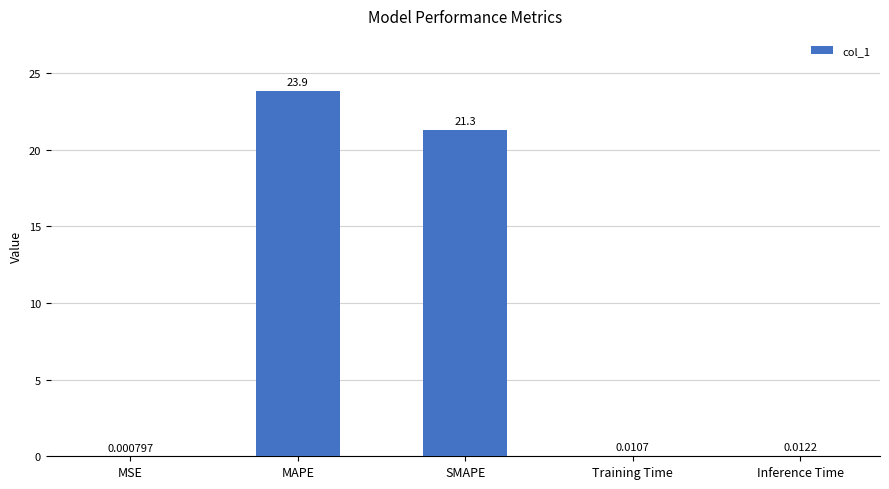

What is the change in value from SMAPE to Training Time?

-21.3